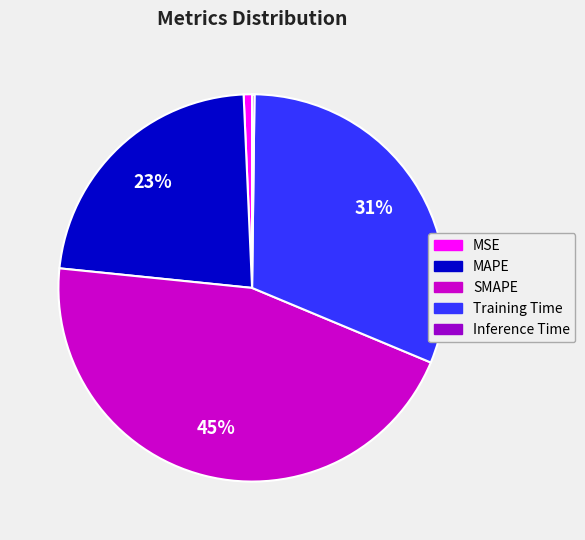

The MSE slice represents 1% of the pie. True or false?

True